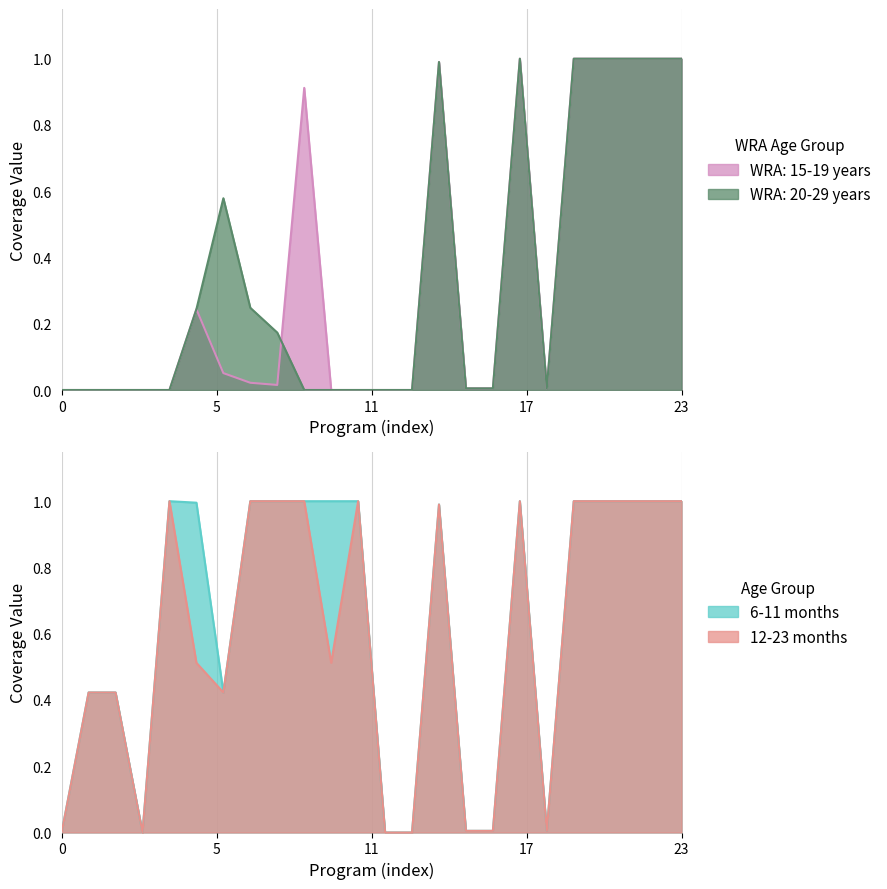

What is the maximum value for WRA: 15-19 years?

1.0